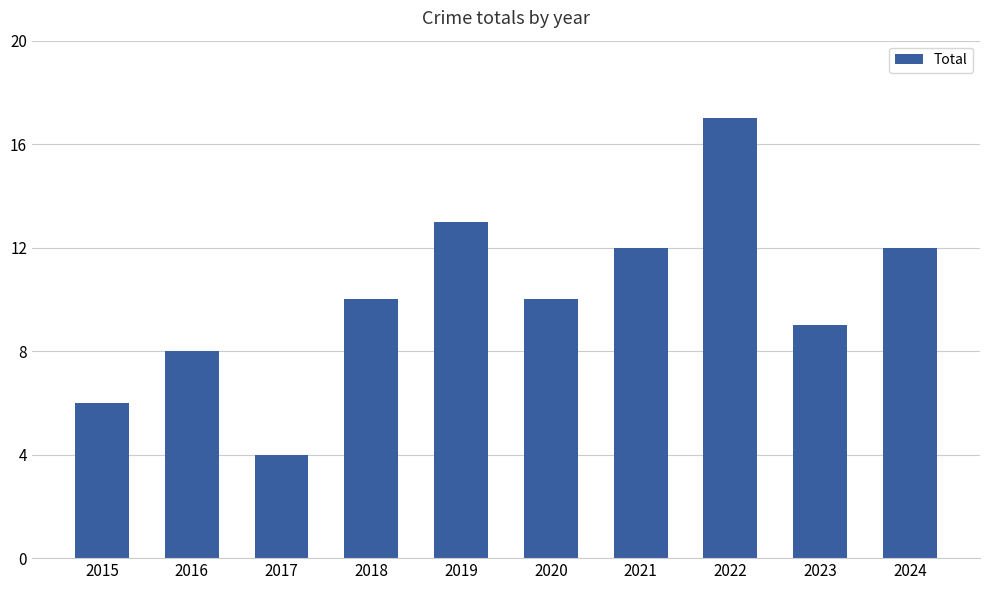

Reading left to right, extract all data points from this chart.

6	8	4	10	13	10	12	17	9	12